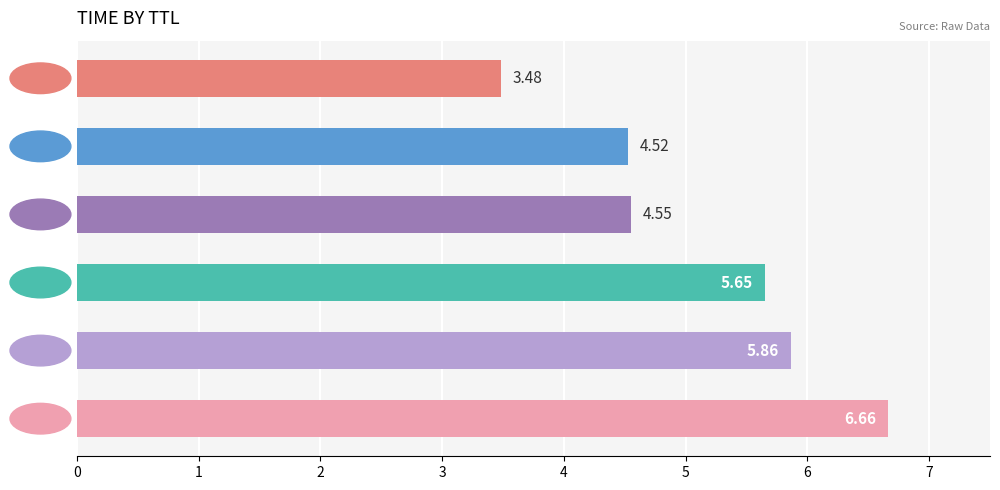

How many bars are there in total?

6